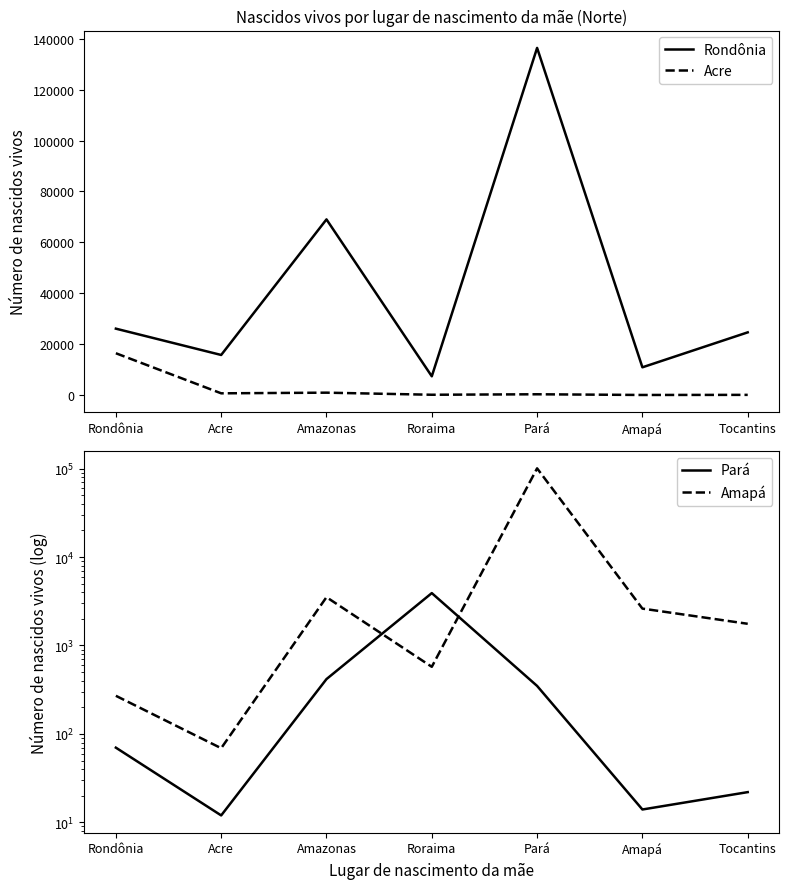

Which category has the highest value in the Acre series?

Rondônia